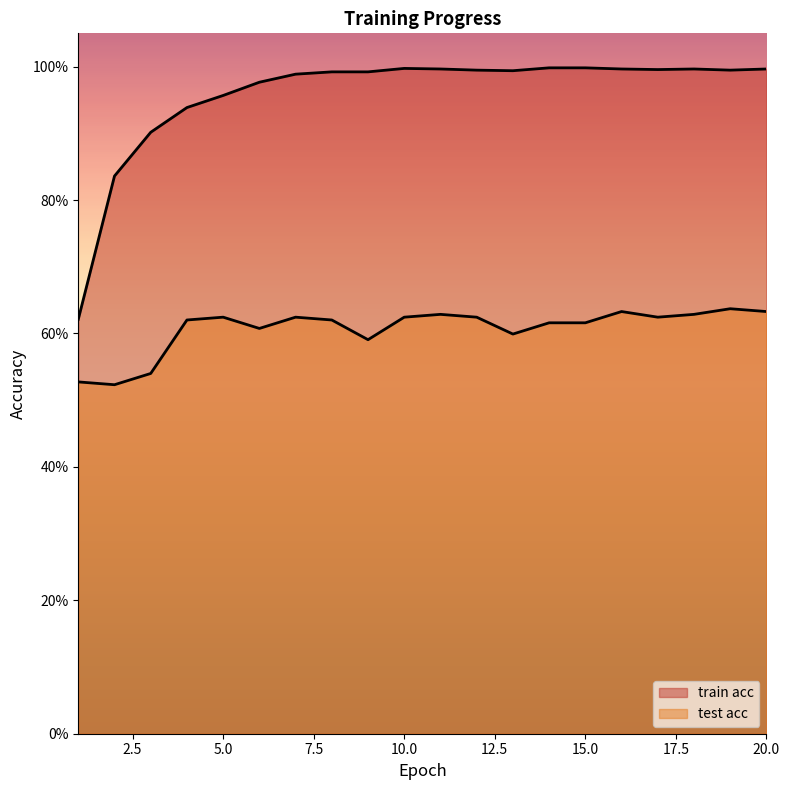

What is the greatest value displayed?

1.0